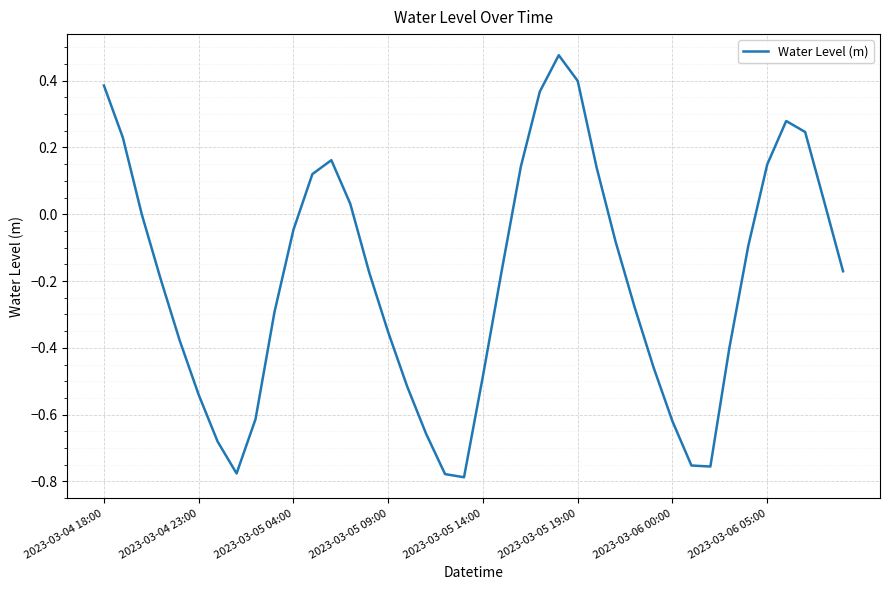

What is the difference between the maximum and minimum values?

1.3